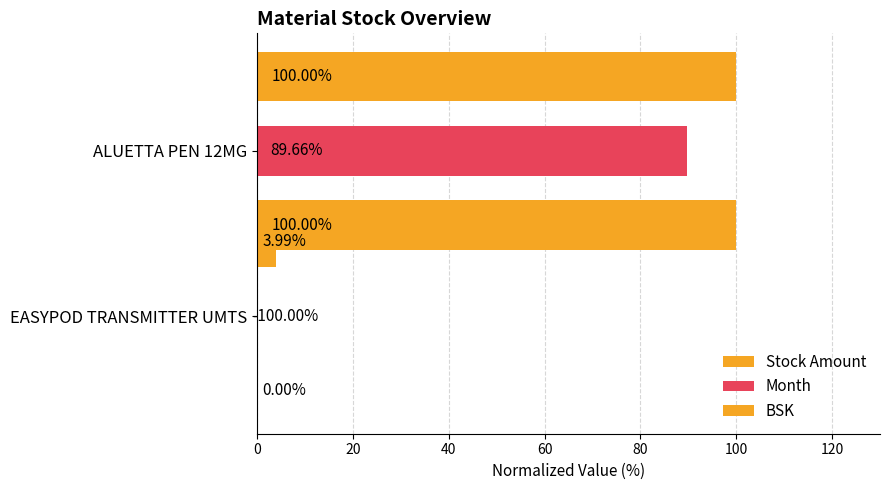

Are the bars horizontal?

Yes